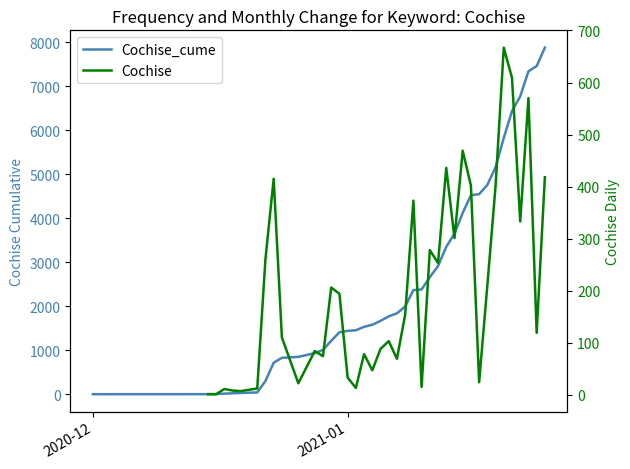

The Cochise_cume series shows 5679.1 at 28. True or false?

False